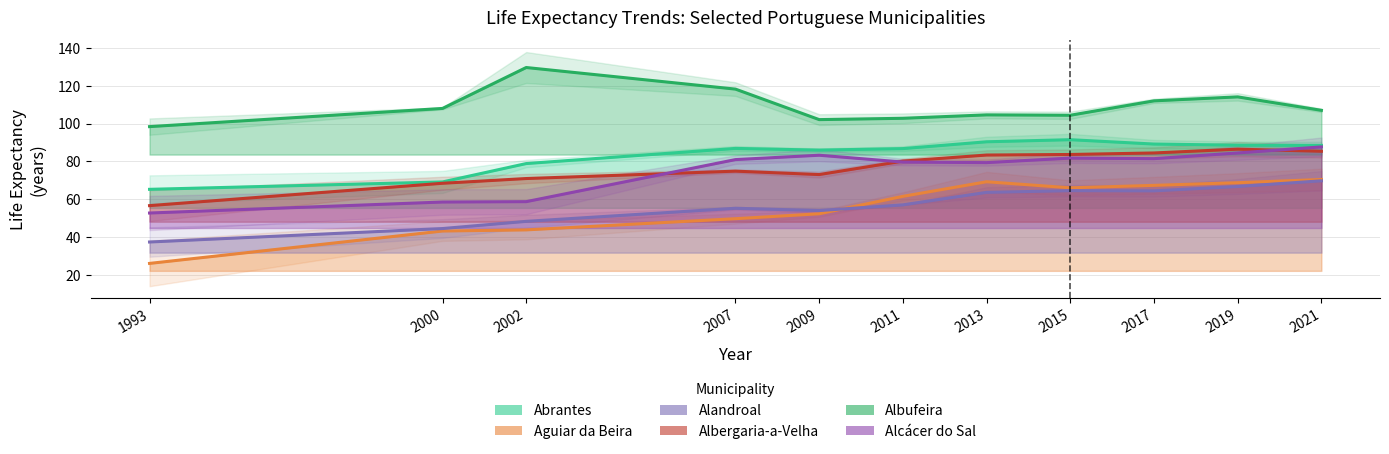

What are all the series names shown in the legend?

Abrantes, Aguiar da Beira, Alandroal, Albergaria-a-Velha, Albufeira, Alcácer do Sal